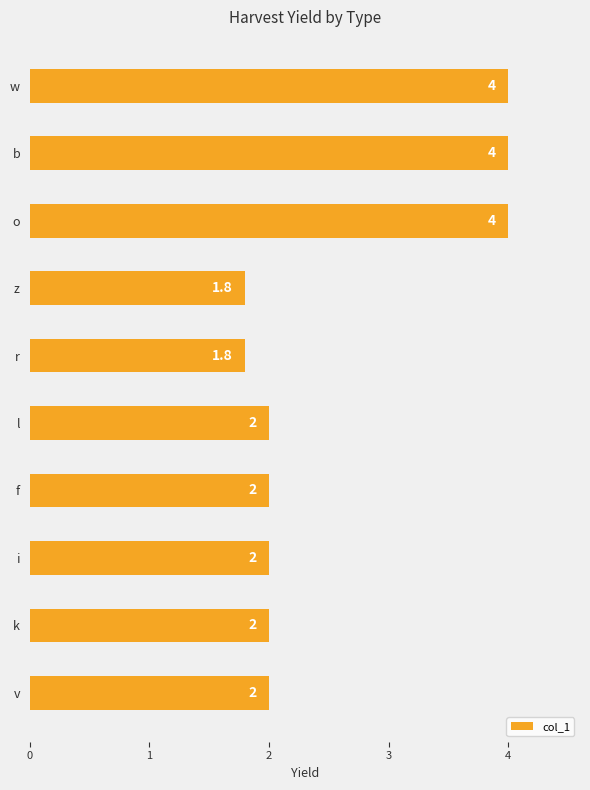

What is the difference between the maximum and minimum values?

2.2